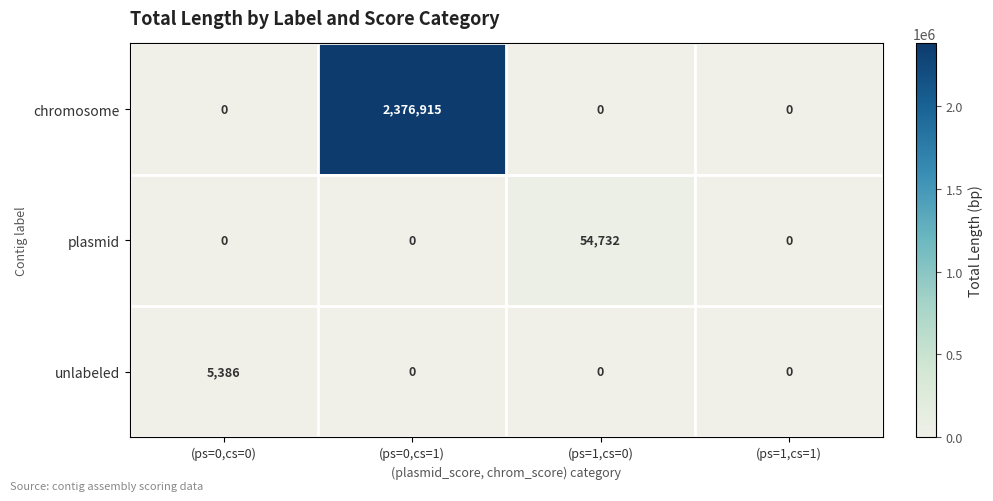

What value does the chromosome series have at (ps=0,cs=1), to the nearest 50?

2376900